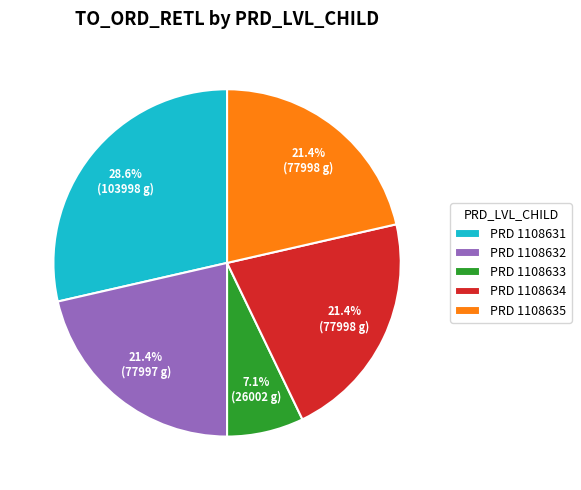

Is there any slice that represents more than half of the pie?

No